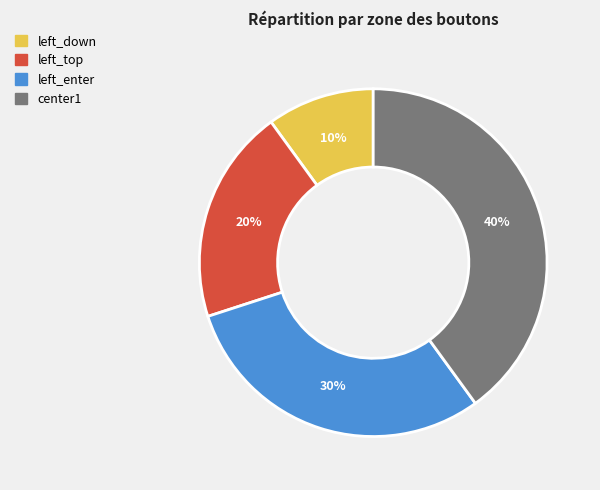

What is the smallest slice in the pie chart?

left_down